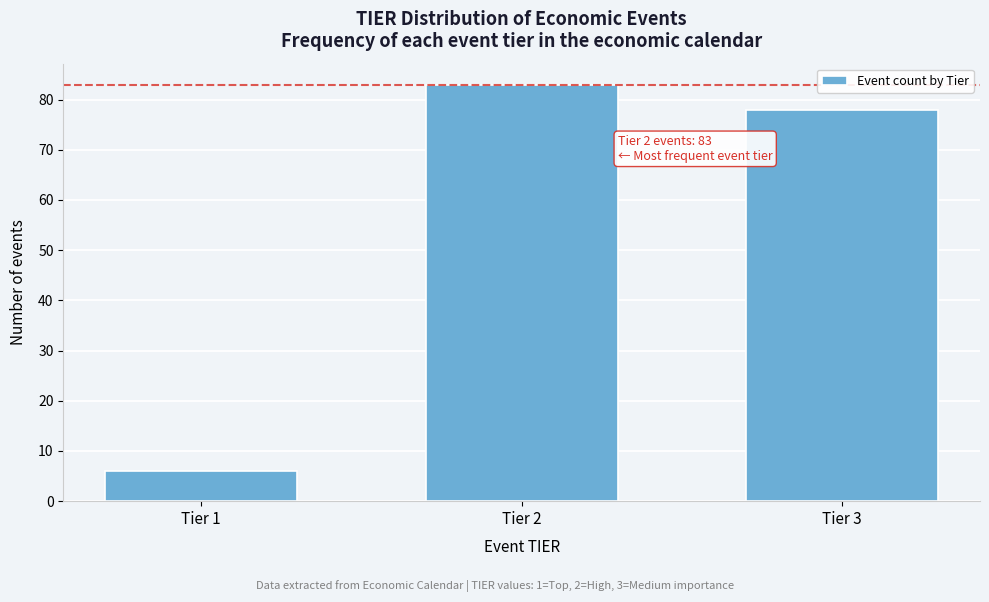

Reading left to right, list all the values displayed in this chart.

Tier 1=6	Tier 2=83	Tier 3=78